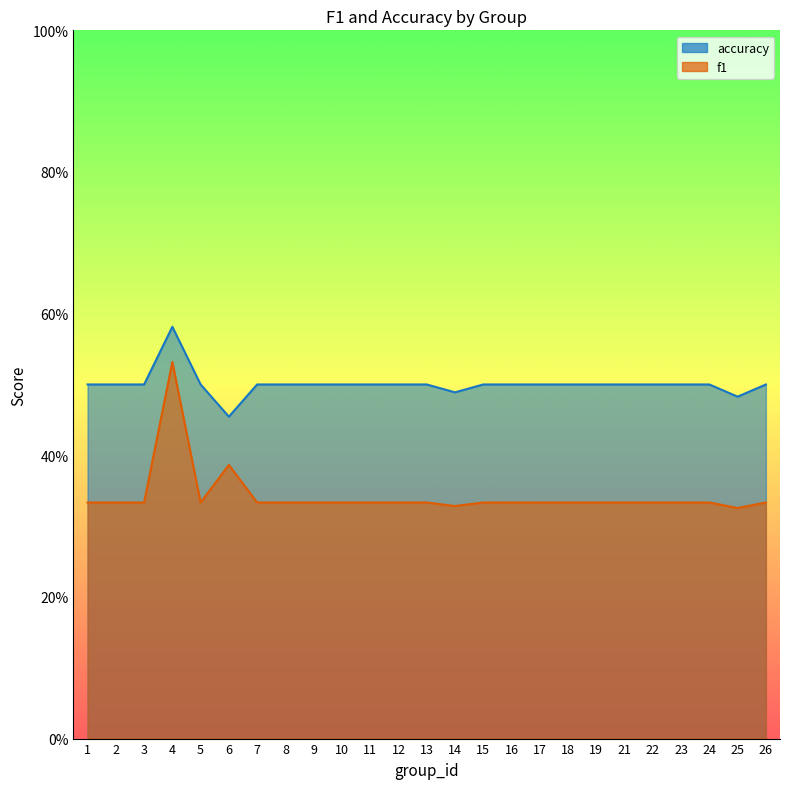

What is the difference between the maximum and minimum values in the f1 series?

0.2